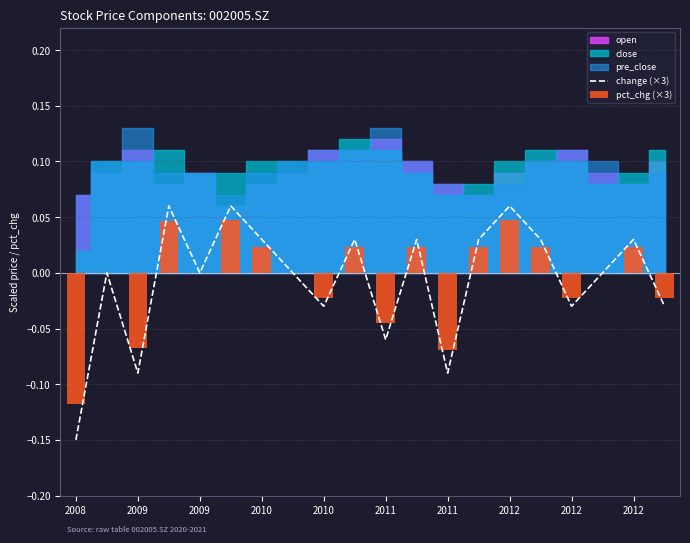

Which series has the largest range (max minus min)?

change (×3)